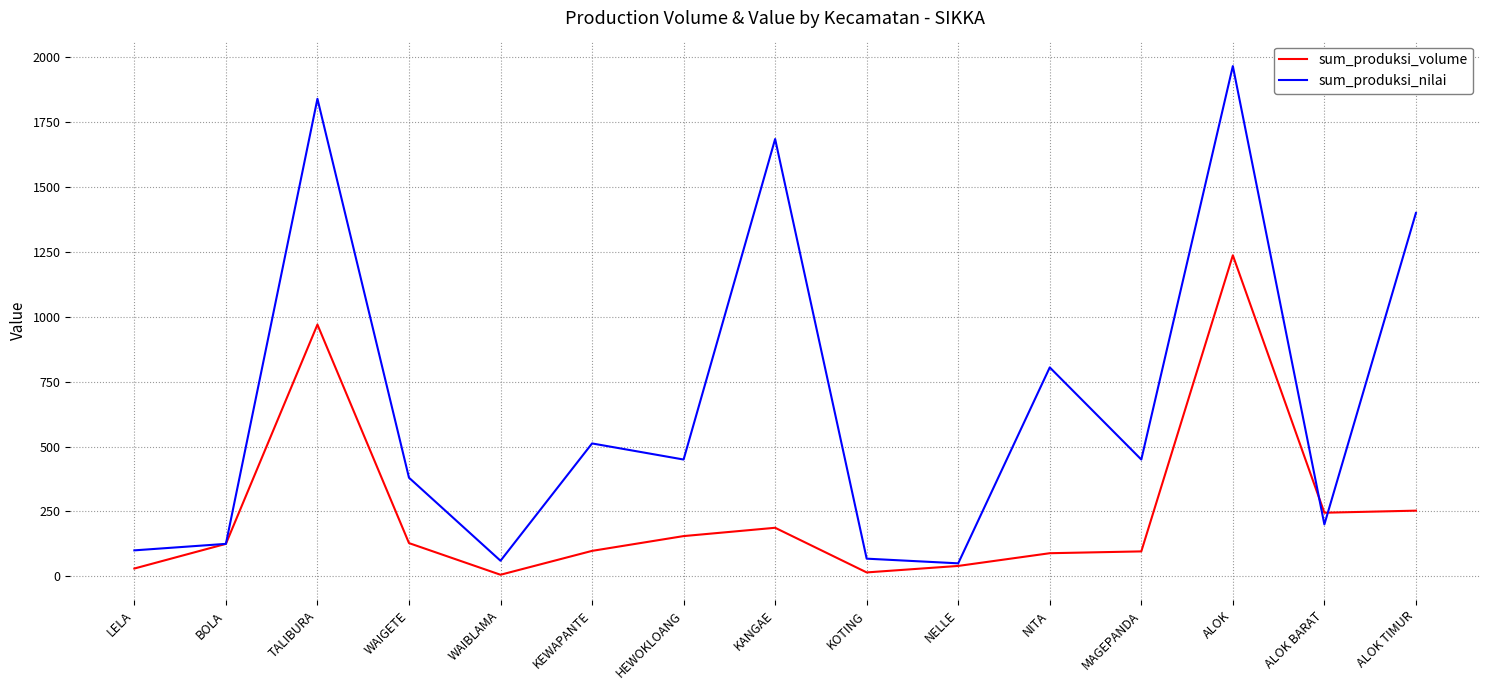

At which label is sum_produksi_volume closest to 621?

TALIBURA